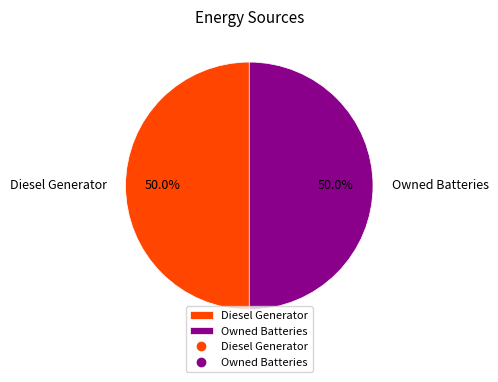

True or false: Owned Batteries accounts for 50% of the total.

True